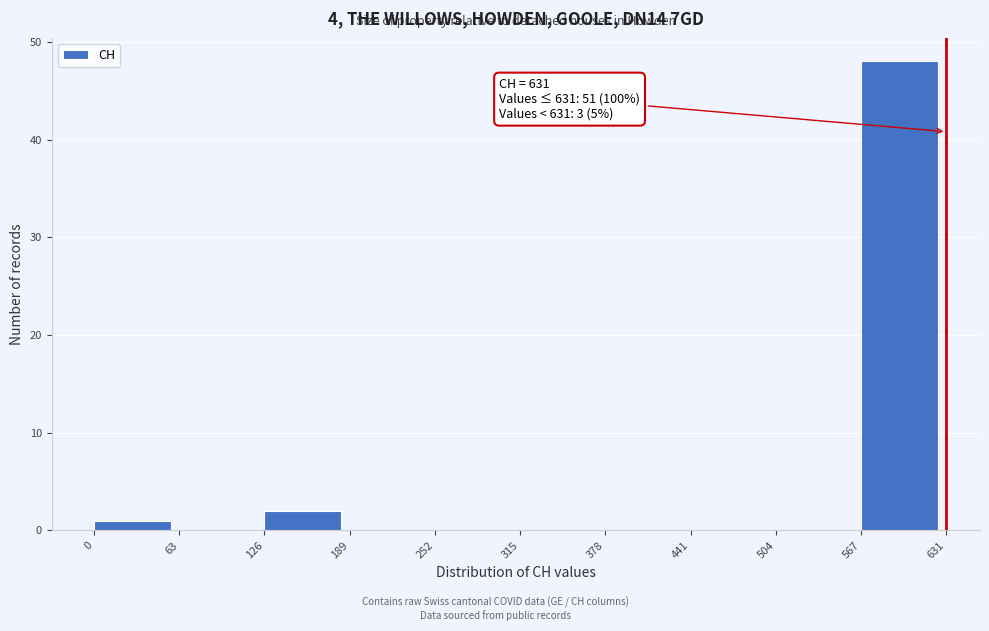

Which range on the x-axis has the tallest bar?

567 to 631